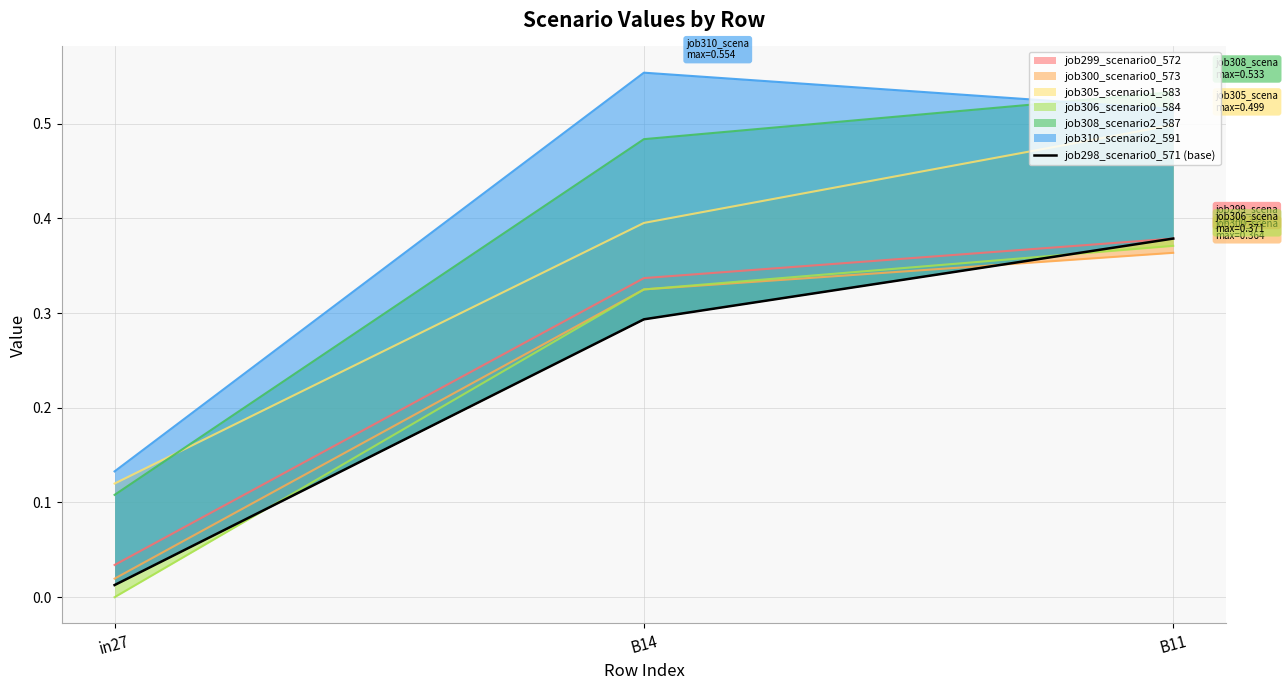

What is the difference between the maximum and minimum values?

0.4